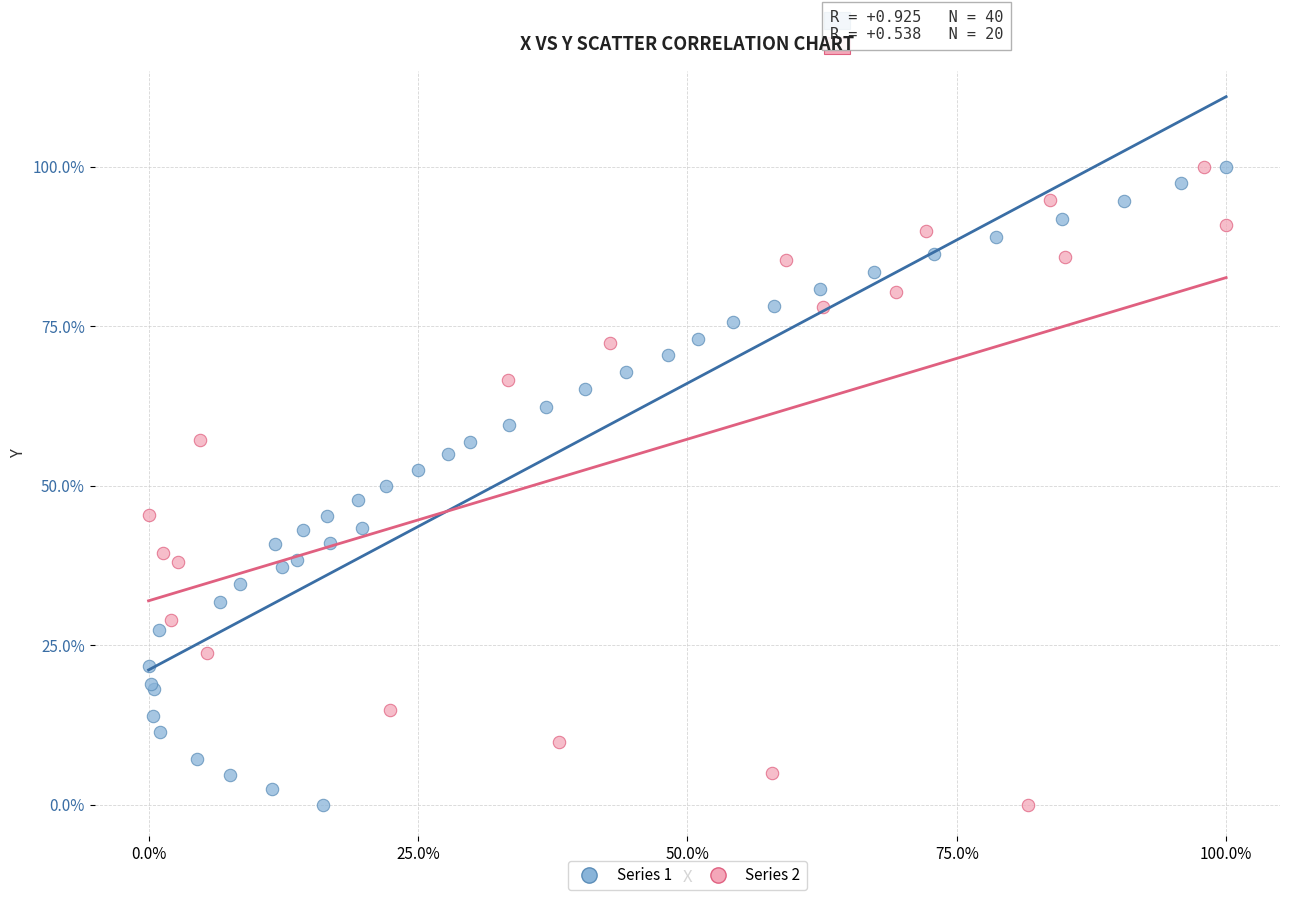

What are all the series names shown in the legend?

Series 1, Series 2